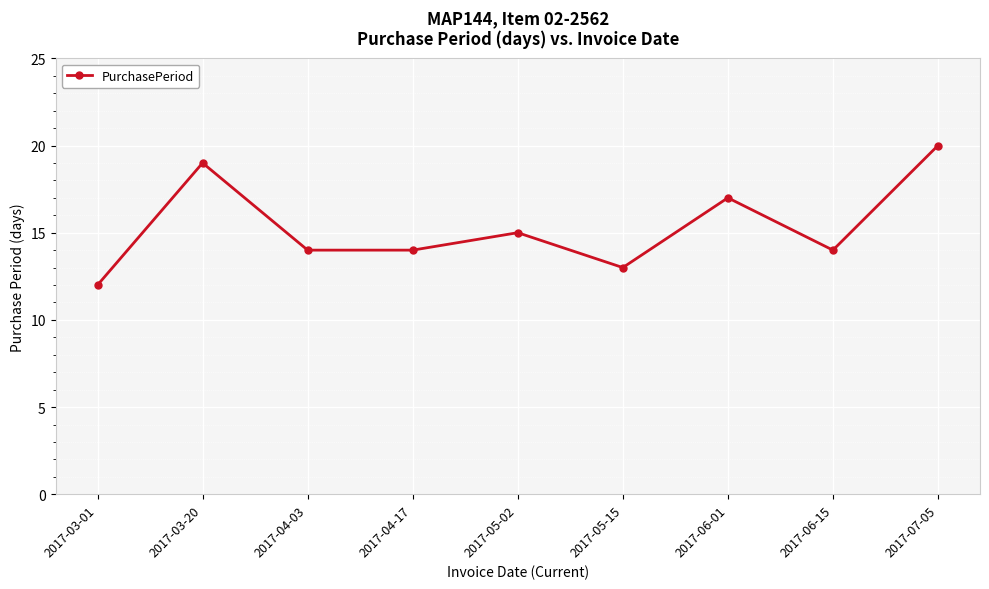

The value at 2017-05-02 is 10. True or false?

False